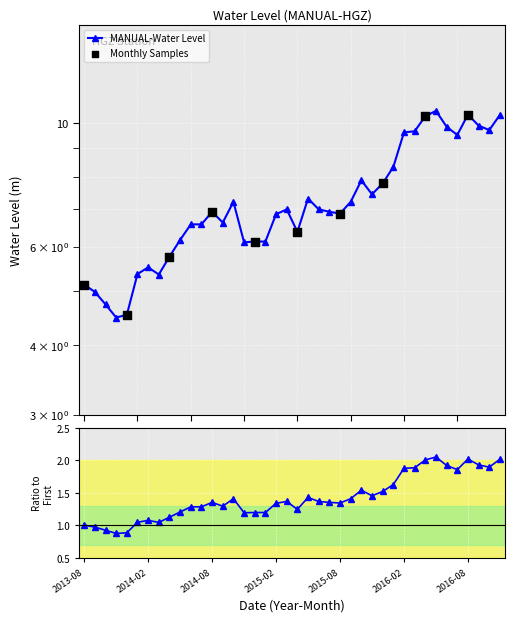

What is the ratio of the value at 2016-07 to the value at 2014-02?

1.7